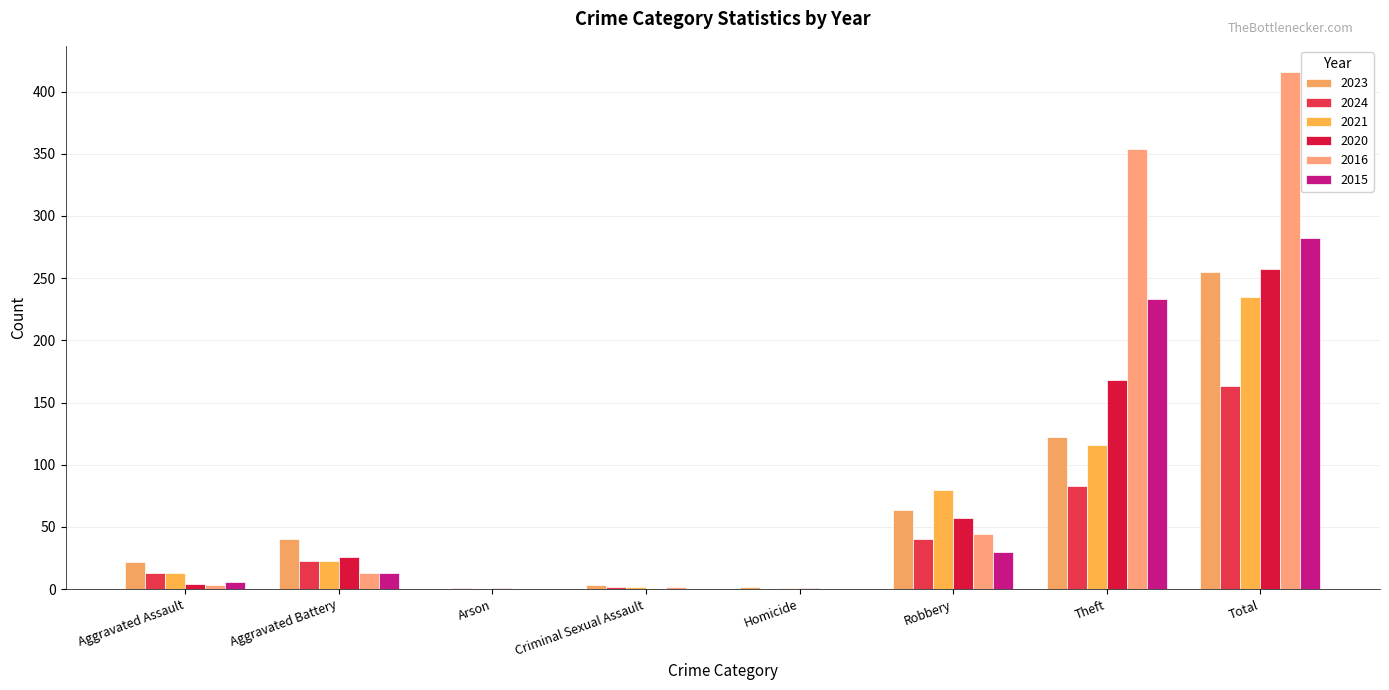

How many data points does each series have?

8